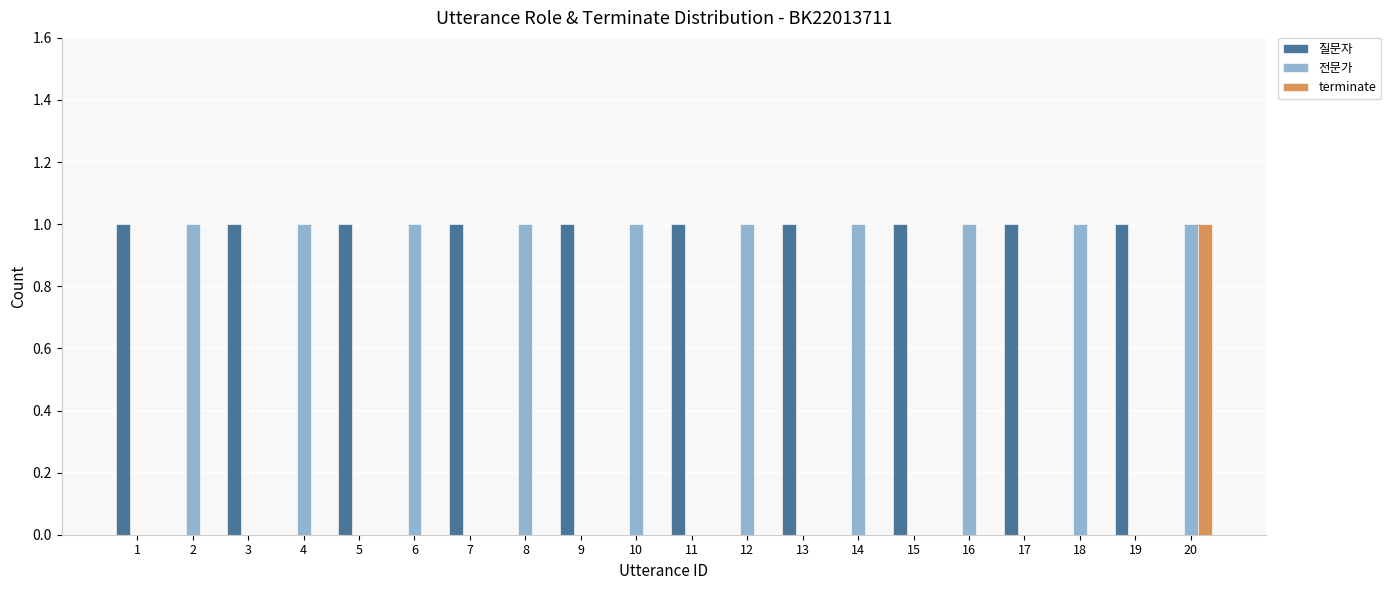

The 질문자 series shows 1 at 11. True or false?

True